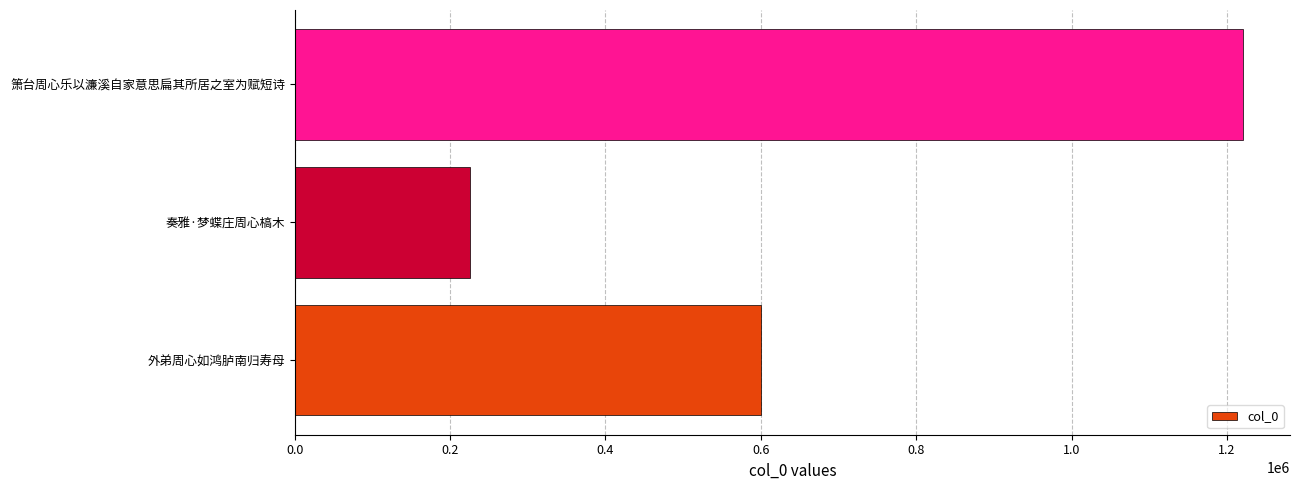

What is the difference between the maximum and minimum values?

994528